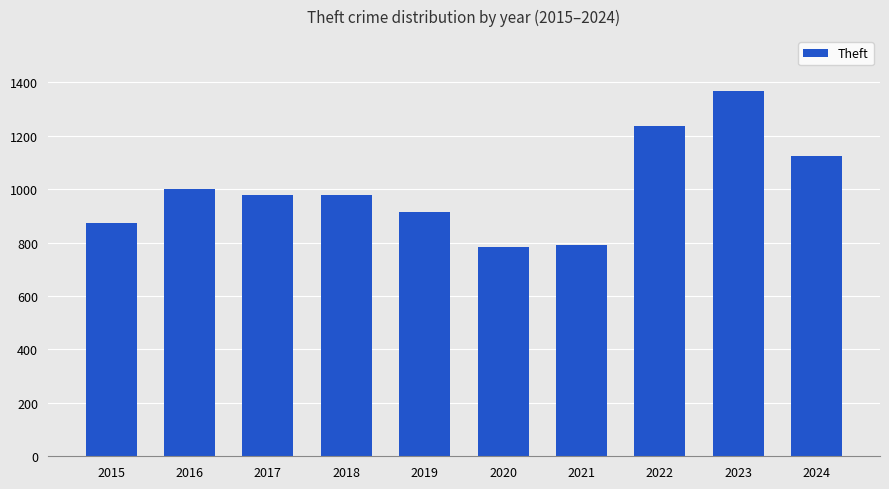

At which label is the value closest to 1075?

2024